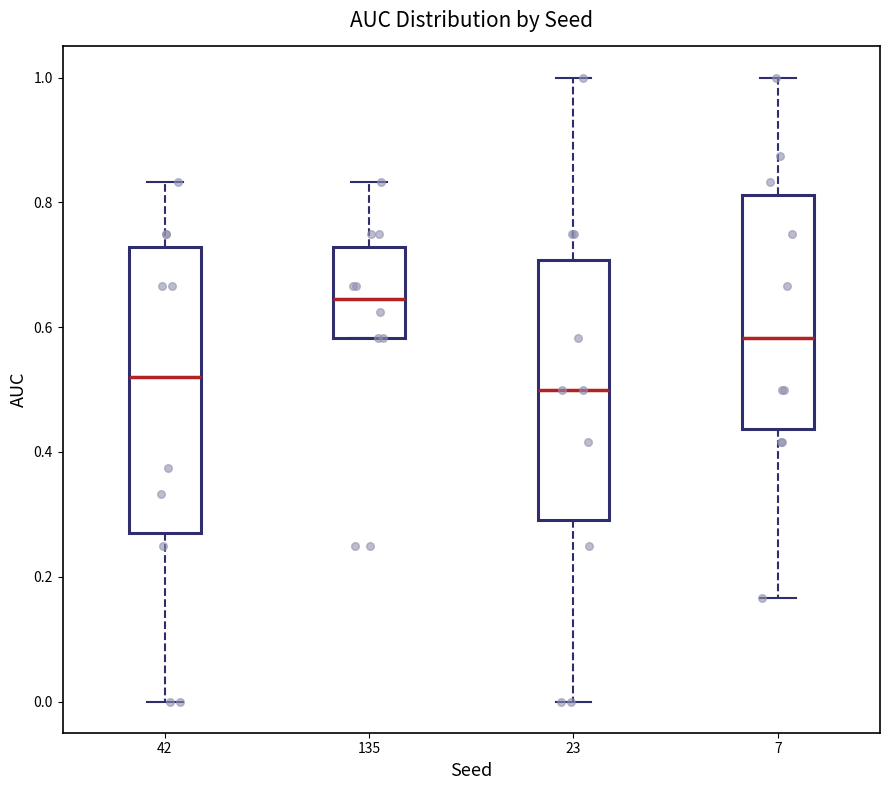

Where does the upper whisker of the box at x = 135 end on the y-axis? The values are not printed on the chart, so give them approximately, as read against the axis.

0.84